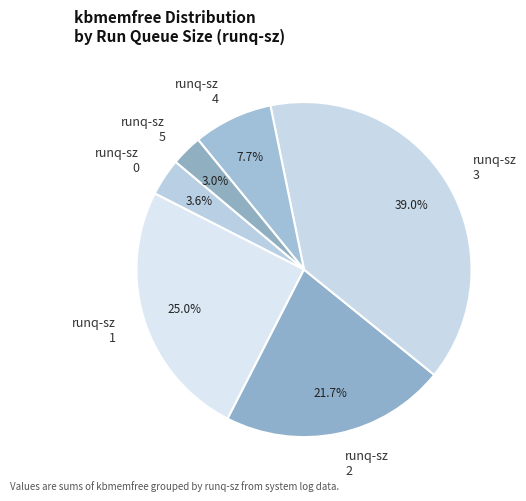

What percentage do runq-sz 3 and runq-sz 4 together represent?

46.7%